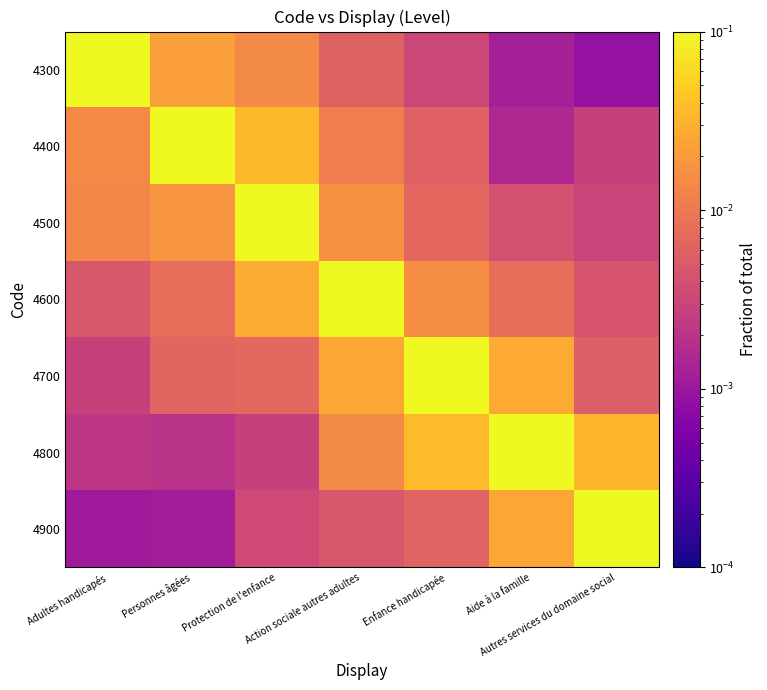

Rank the series by their maximum value, from lowest to highest.

4300, 4400, 4500, 4600, 4700, 4800, 4900